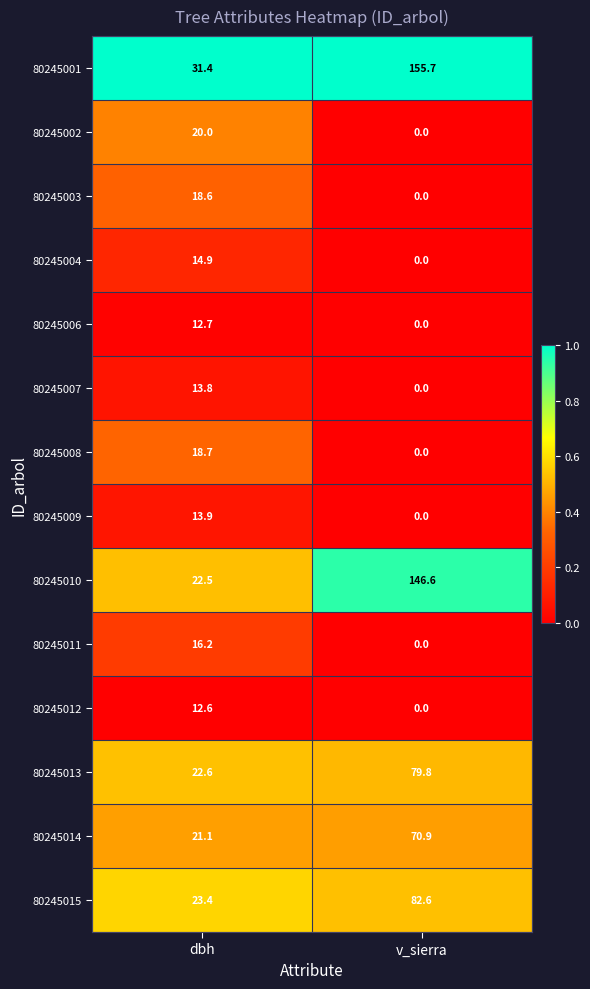

Reading right to left, transcribe all the data shown in this chart.

80245001: 155.7	31.4
80245002: 0.0	20.0
80245003: 0.0	18.6
80245004: 0.0	14.9
80245006: 0.0	12.7
80245007: 0.0	13.8
80245008: 0.0	18.7
80245009: 0.0	13.9
80245010: 146.6	22.5
80245011: 0.0	16.2
80245012: 0.0	12.6
80245013: 79.8	22.6
80245014: 70.9	21.1
80245015: 82.6	23.4